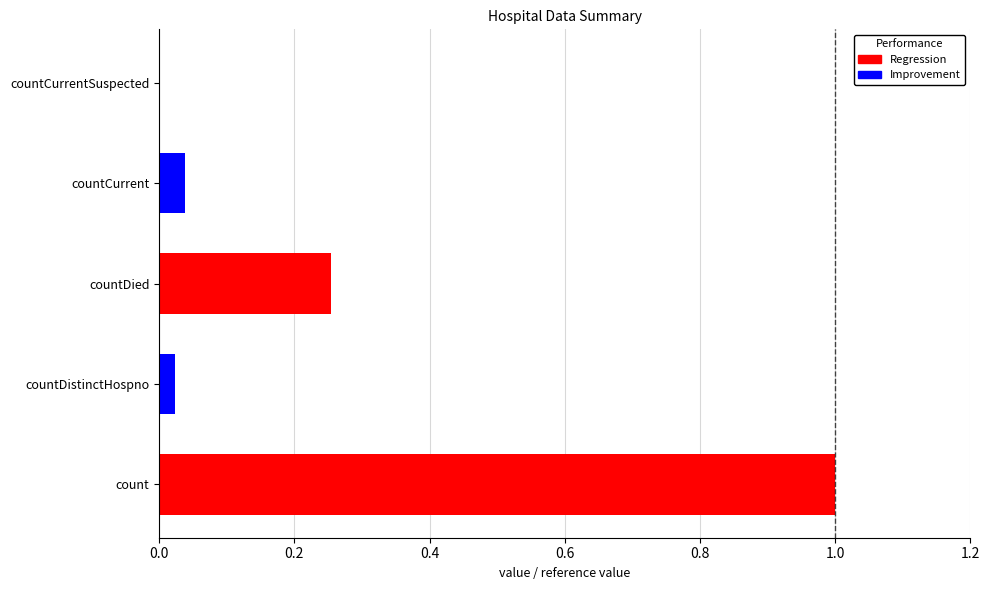

Is it true that the value at countDistinctHospno is 0.0?

True